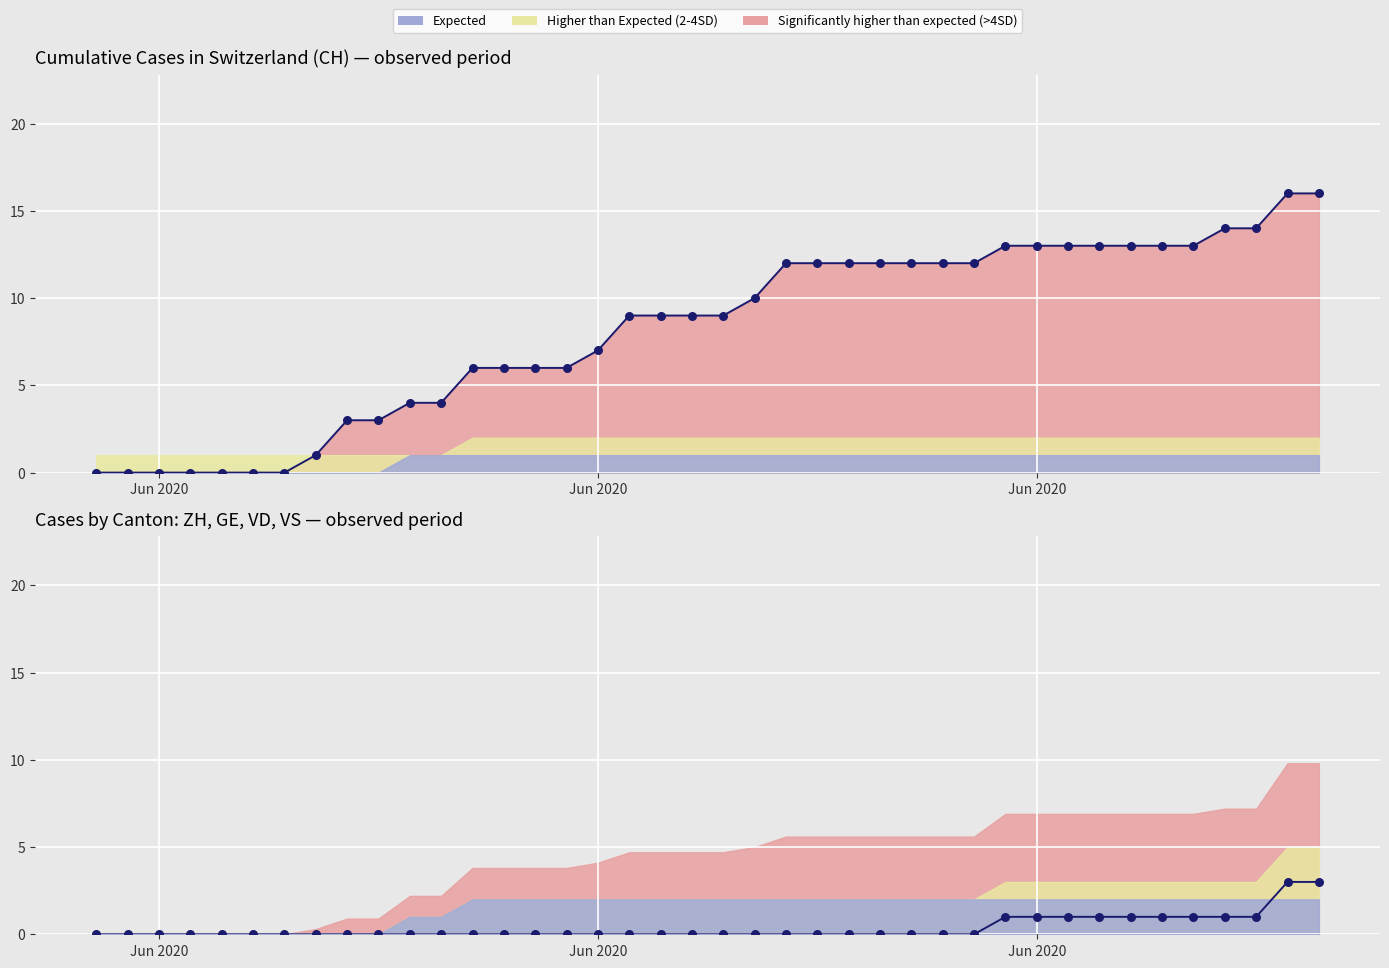

Which series contains the lowest Y value?

CH